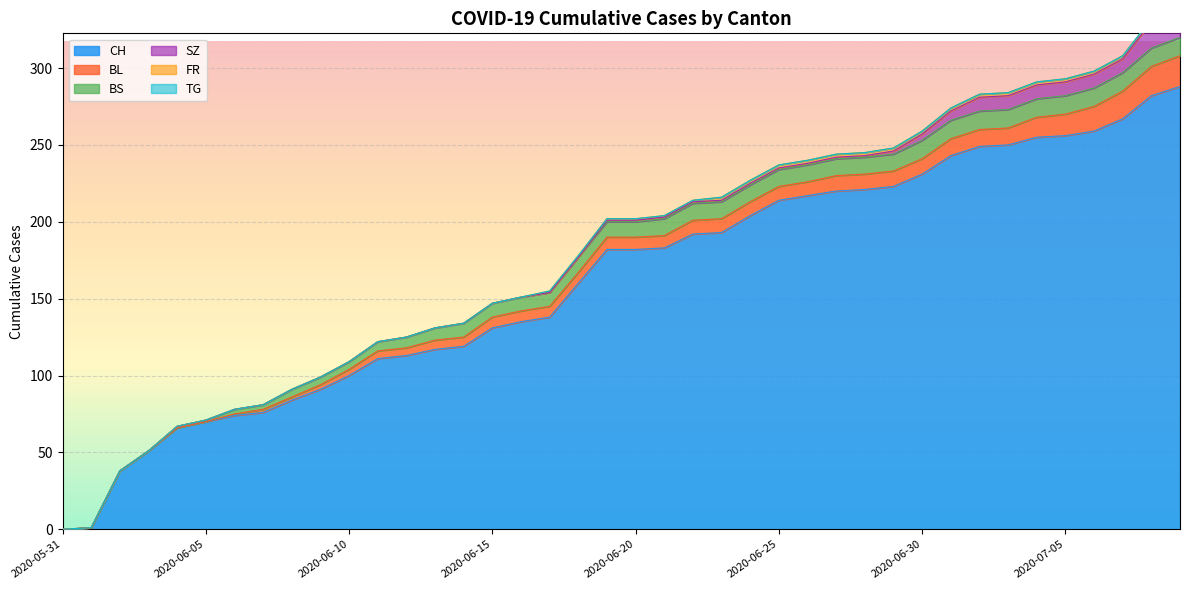

Which series ends up on top after the final intersection of BS and BL?

BL